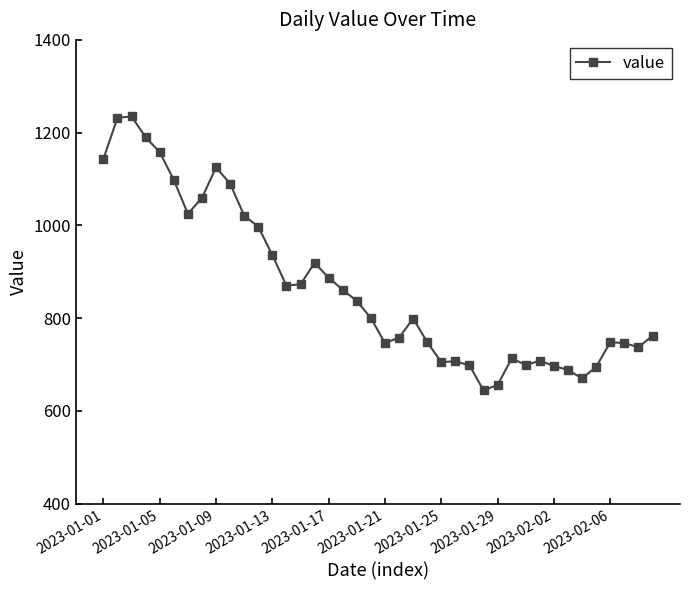

What is the value of the 12th point from the left?

997